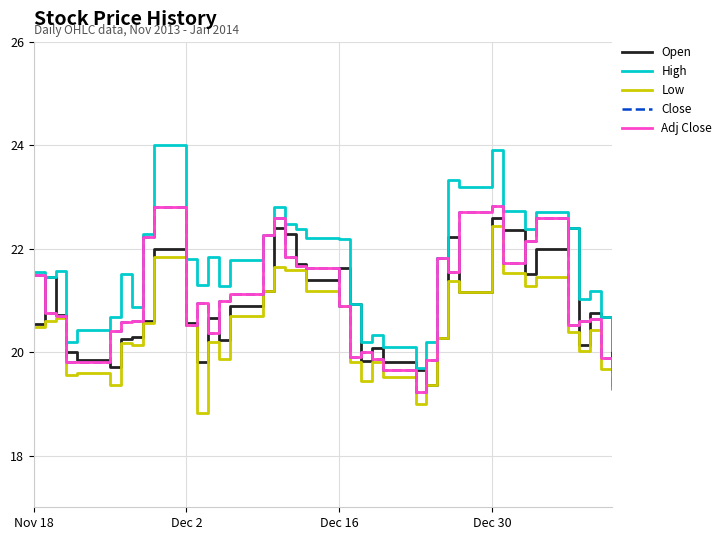

What is the minimum value for Adj Close?

19.2